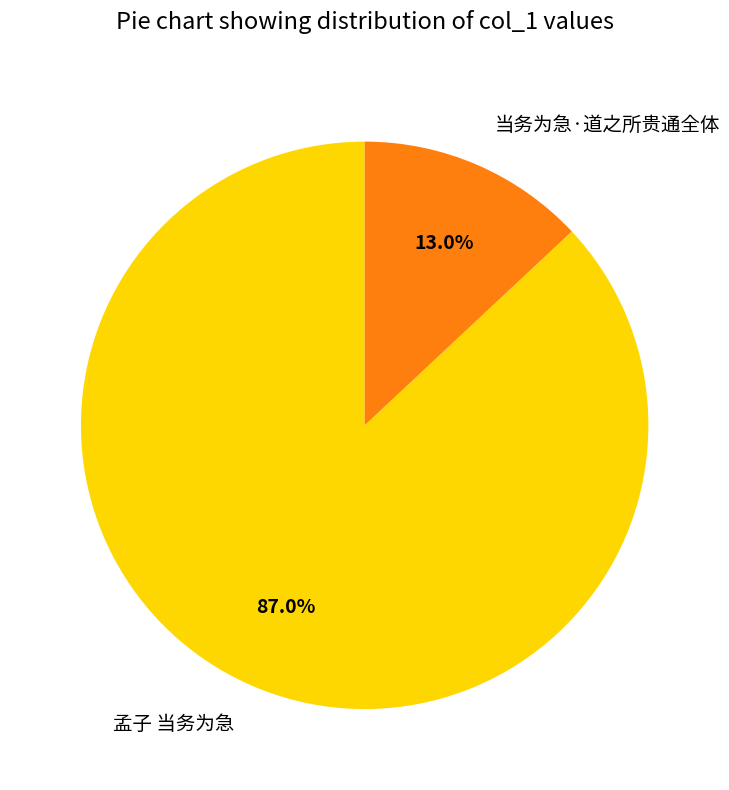

Between 孟子 当务为急 and 当务为急·道之所贵通全体, which is larger?

孟子 当务为急